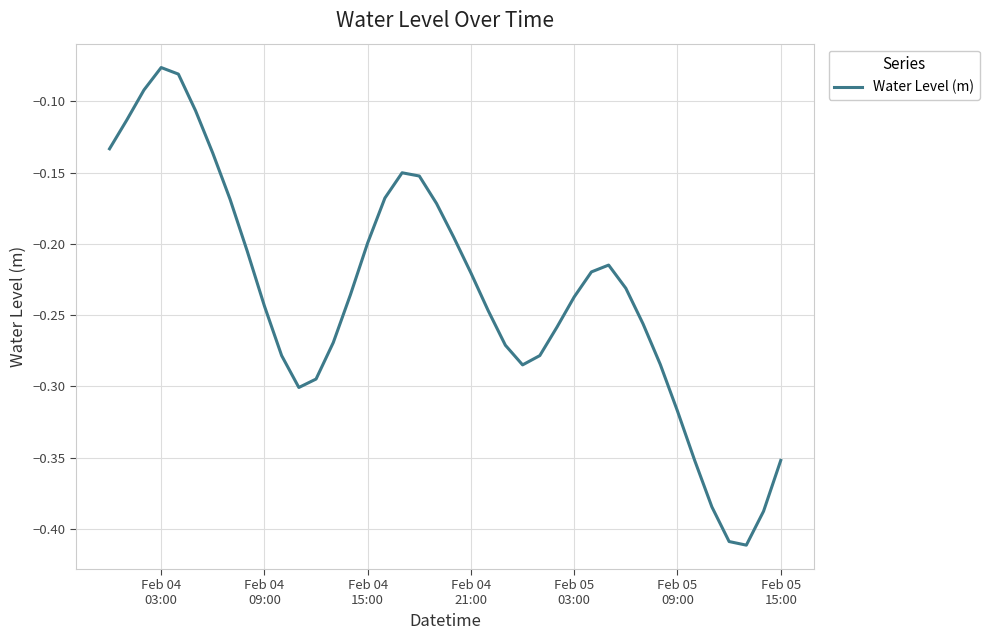

What is the sum of all values?

-9.4